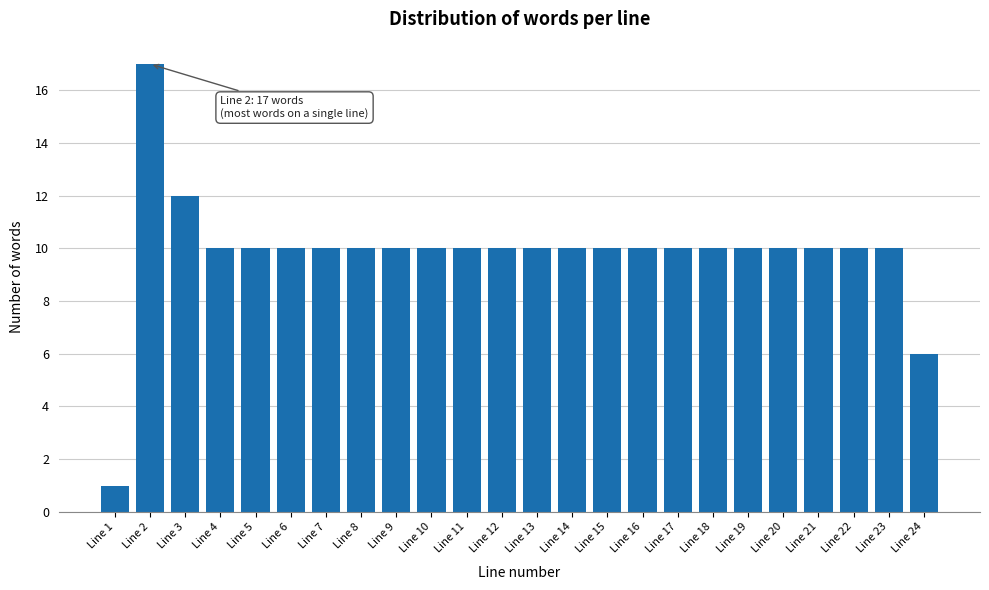

Reading right to left, transcribe all the data shown in this chart.

6	10	10	10	10	10	10	10	10	10	10	10	10	10	10	10	10	10	10	10	10	12	17	1